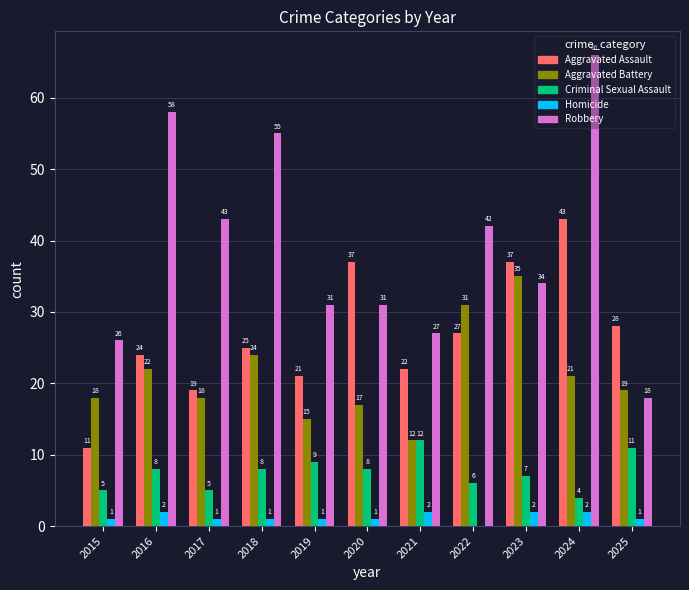

Reading left to right, transcribe all the data shown in this chart.

Aggravated Assault: 2015=11	2016=24	2017=19	2018=25	2019=21	2020=37	2021=22	2022=27	2023=37	2024=43	2025=28
Aggravated Battery: 2015=18	2016=22	2017=18	2018=24	2019=15	2020=17	2021=12	2022=31	2023=35	2024=21	2025=19
Criminal Sexual Assault: 2015=5	2016=8	2017=5	2018=8	2019=9	2020=8	2021=12	2022=6	2023=7	2024=4	2025=11
Homicide: 2015=1	2016=2	2017=1	2018=1	2019=1	2020=1	2021=2	2022=0	2023=2	2024=2	2025=1
Robbery: 2015=26	2016=58	2017=43	2018=55	2019=31	2020=31	2021=27	2022=42	2023=34	2024=66	2025=18